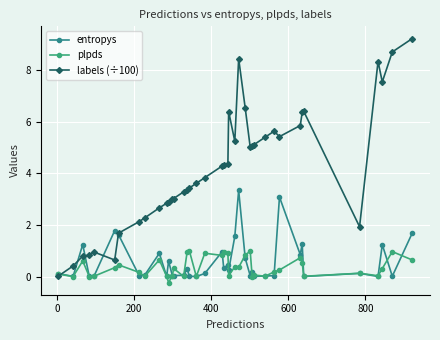

Which series has the largest total across all categories?

labels (÷100)